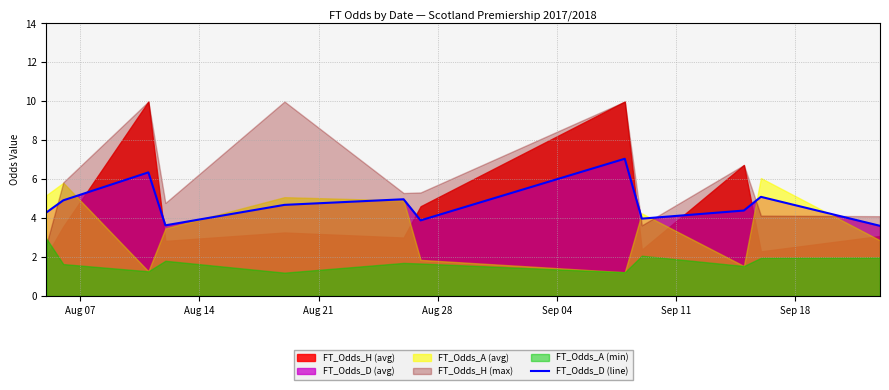

True or false: the data has more than 0 interior local peaks.

True